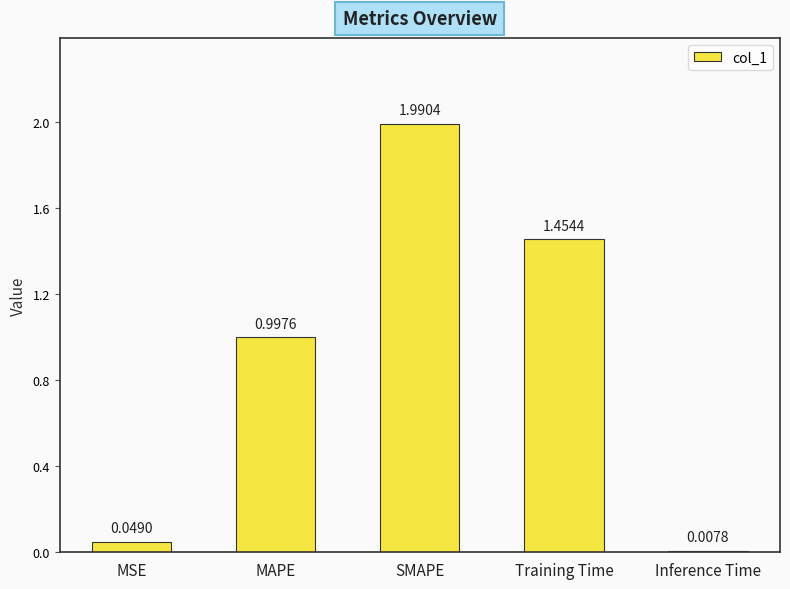

What is the greatest value displayed?

2.0